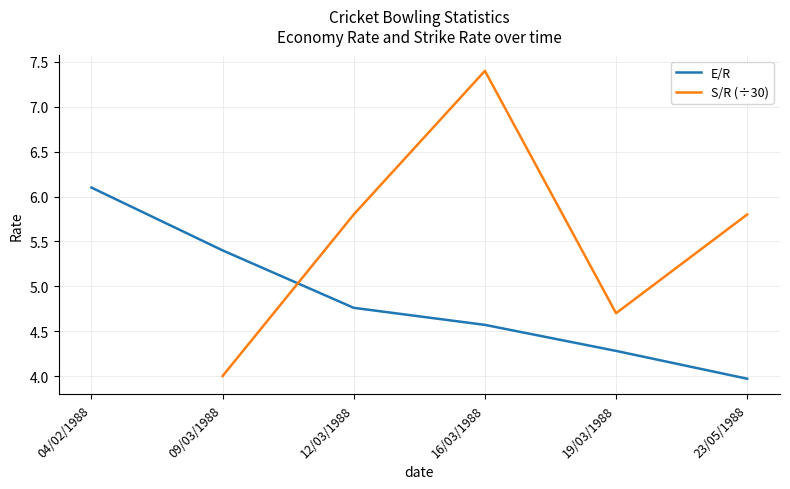

Is it true that E/R equals 1.3 at 23/05/1988?

False